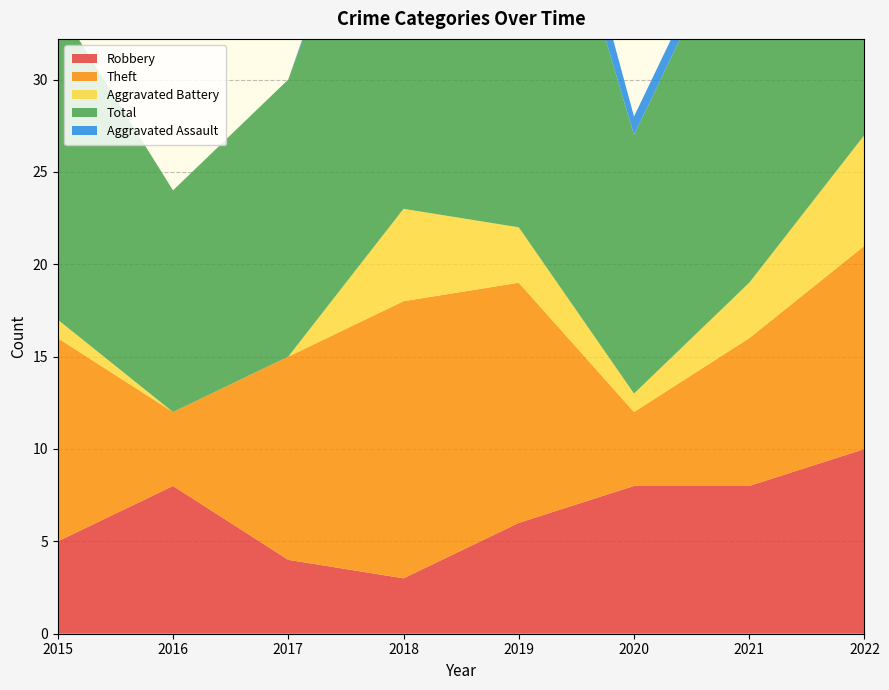

Reading left to right, what are all the values shown in this chart?

Robbery: 2015=5	2016=8	2017=4	2018=3	2019=6	2020=8	2021=8	2022=10
Theft: 2015=11	2016=4	2017=11	2018=15	2019=13	2020=4	2021=8	2022=11
Aggravated Battery: 2015=1	2016=0	2017=0	2018=5	2019=3	2020=1	2021=3	2022=6
Total: 2015=17	2016=12	2017=15	2018=24	2019=26	2020=14	2021=21	2022=28
Aggravated Assault: 2015=0	2016=0	2017=0	2018=1	2019=3	2020=1	2021=1	2022=0